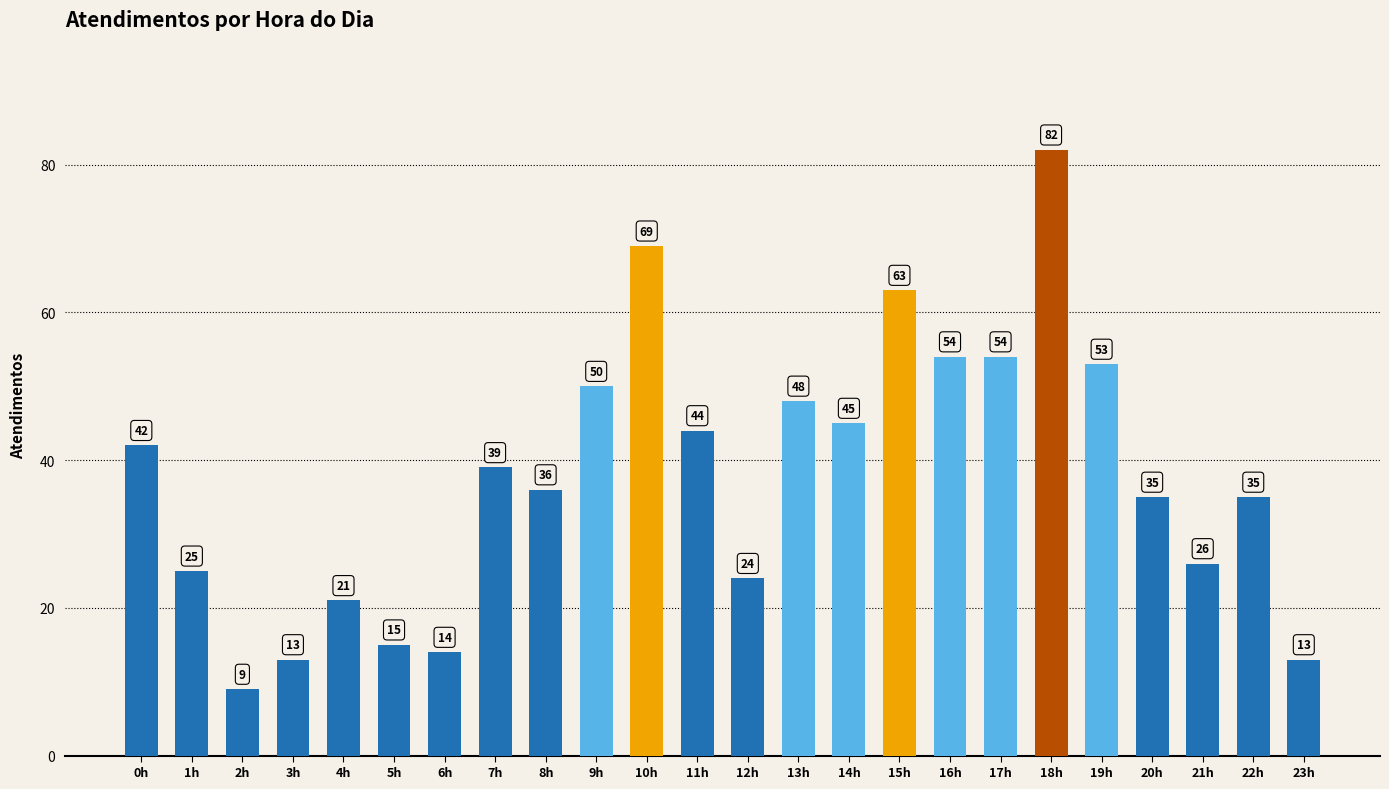

Reading left to right, what are all the values shown in this chart?

42	25	9	13	21	15	14	39	36	50	69	44	24	48	45	63	54	54	82	53	35	26	35	13